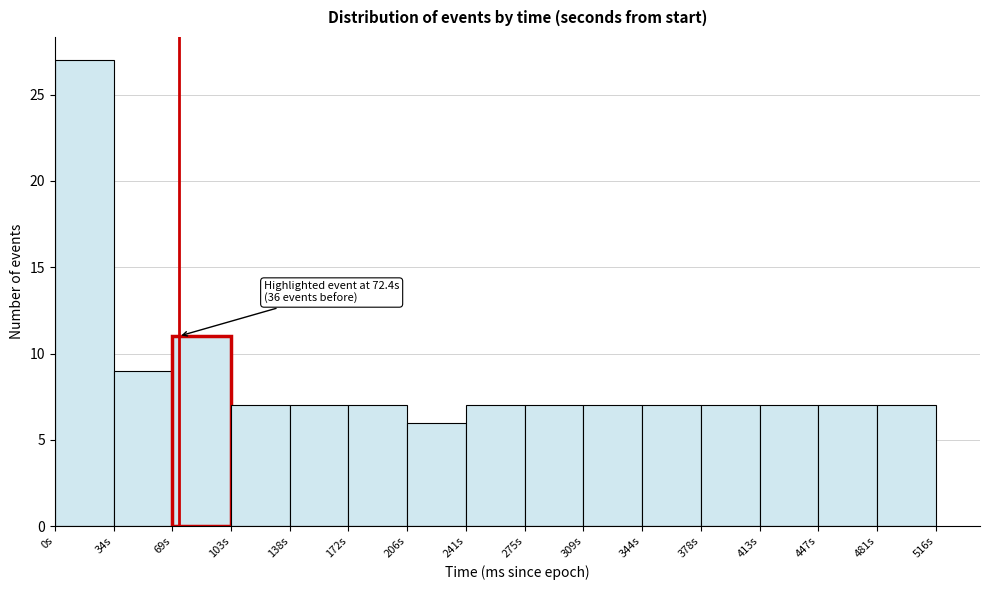

Over which range of the x-axis is the bar tallest?

0 to 35